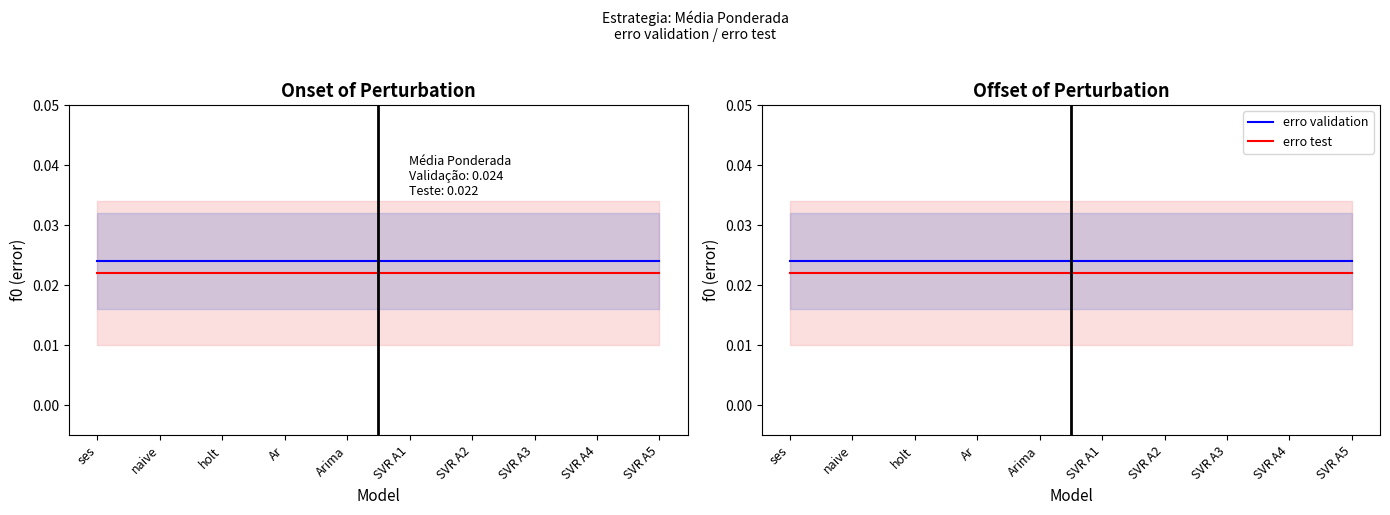

How many lines are shown in the chart?

2